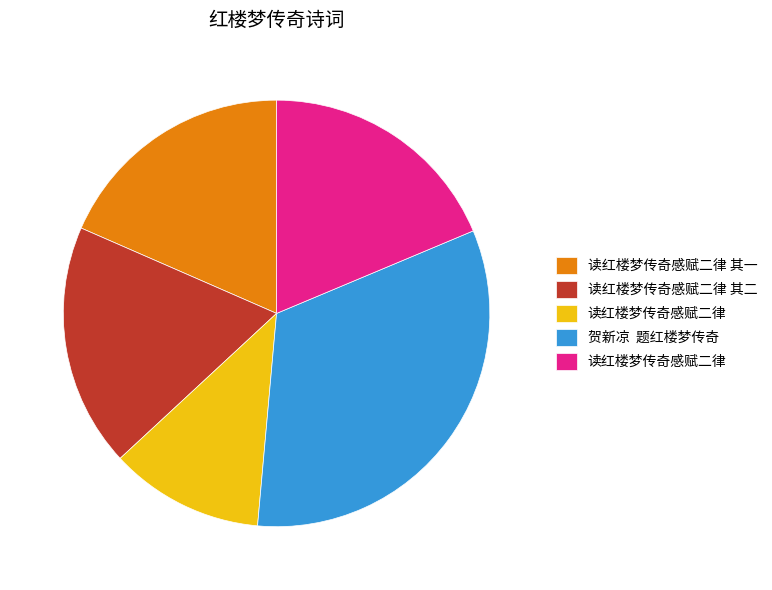

Is there a majority slice in this chart?

No